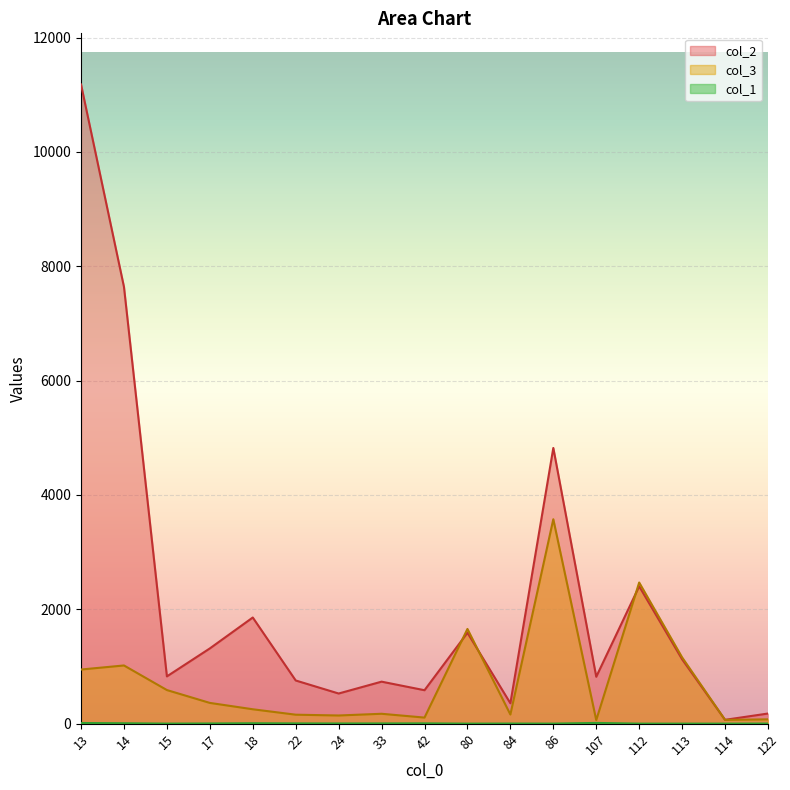

How many lines are shown in the chart?

3